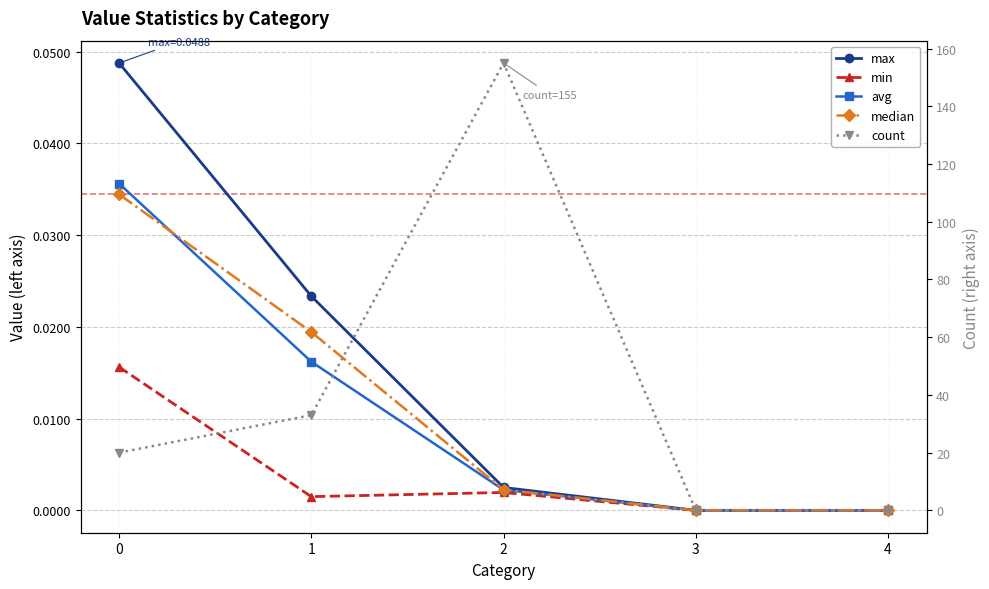

At which label does avg reach its minimum?

3